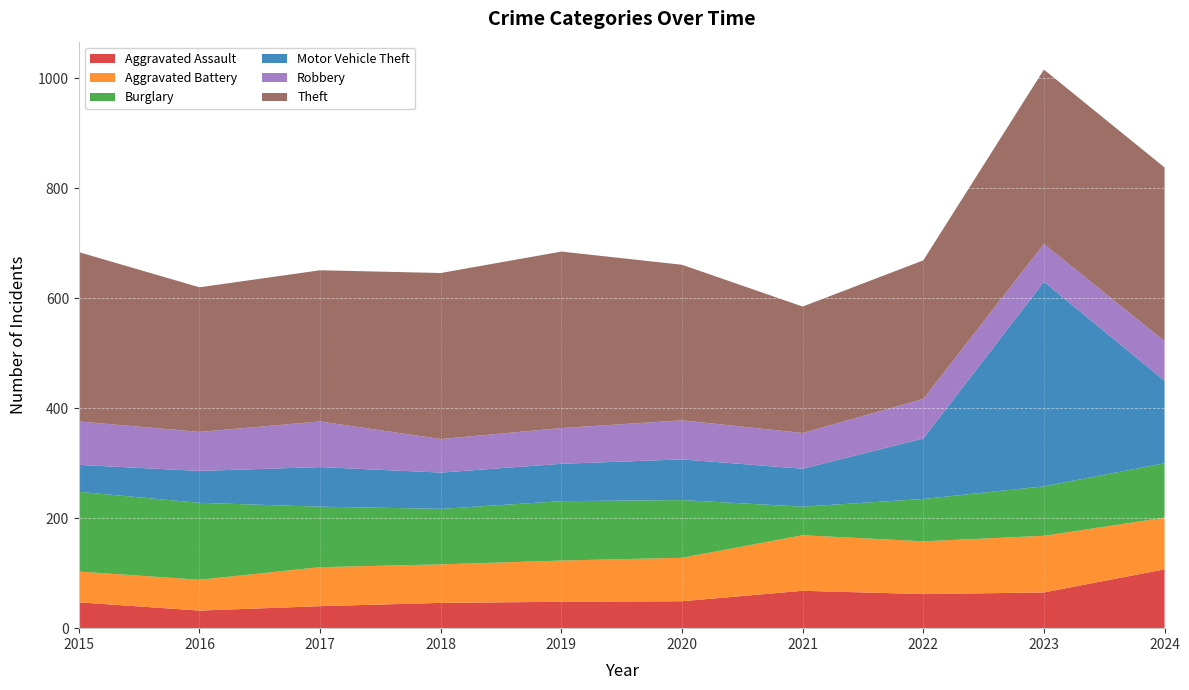

Reading left to right, extract all data points from this chart.

Aggravated Assault: 47	32	40	46	48	49	68	62	65	107
Aggravated Battery: 56	56	71	70	75	79	101	96	103	94
Burglary: 145	140	110	101	108	105	52	77	90	99
Motor Vehicle Theft: 49	58	72	66	68	74	69	110	372	150
Robbery: 79	71	83	61	65	71	65	72	69	72
Theft: 308	263	275	302	321	283	230	252	317	316